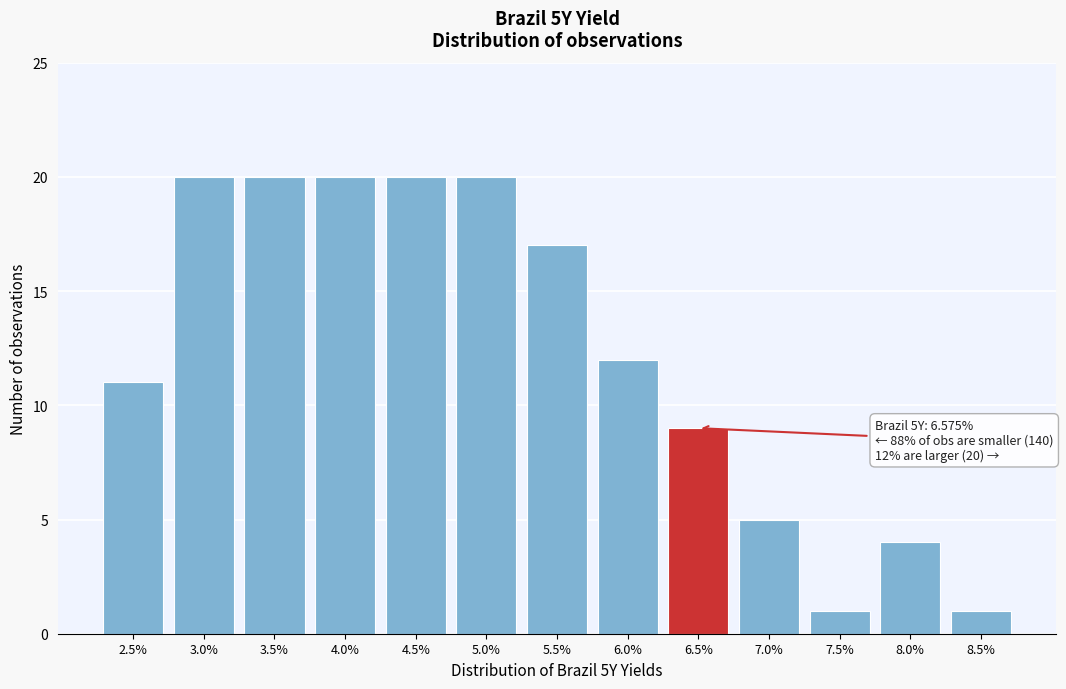

Reading right to left, list all the values displayed in this chart.

8.5%=1	8.0%=4	7.5%=1	7.0%=5	6.5%=9	6.0%=12	5.5%=17	5.0%=20	4.5%=20	4.0%=20	3.5%=20	3.0%=20	2.5%=11